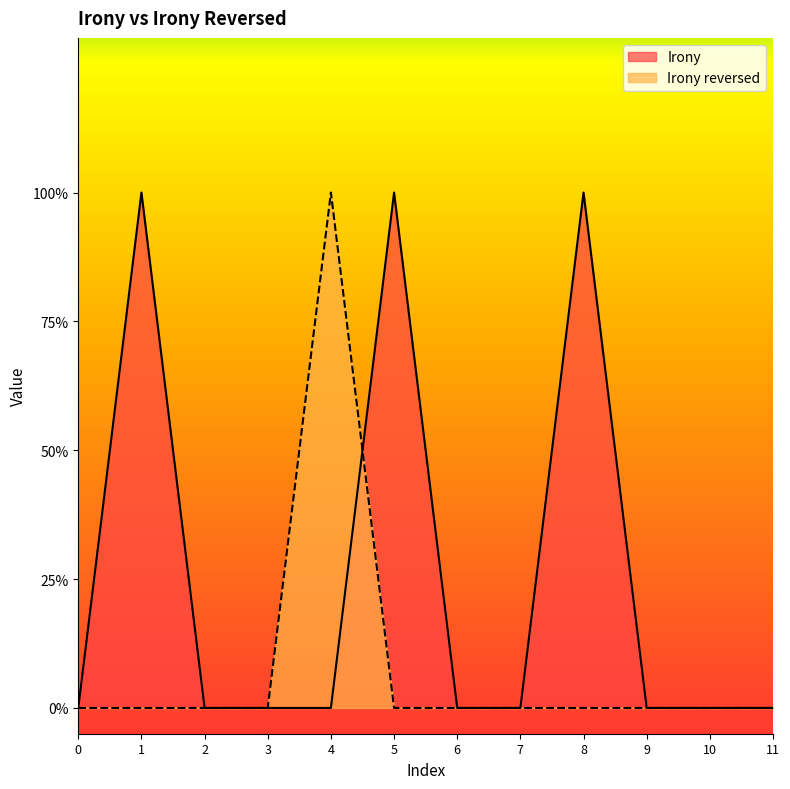

List the labels in order of Irony reversed value, smallest first.

0, 1, 2, 3, 5, 6, 7, 8, 9, 10, 11, 4